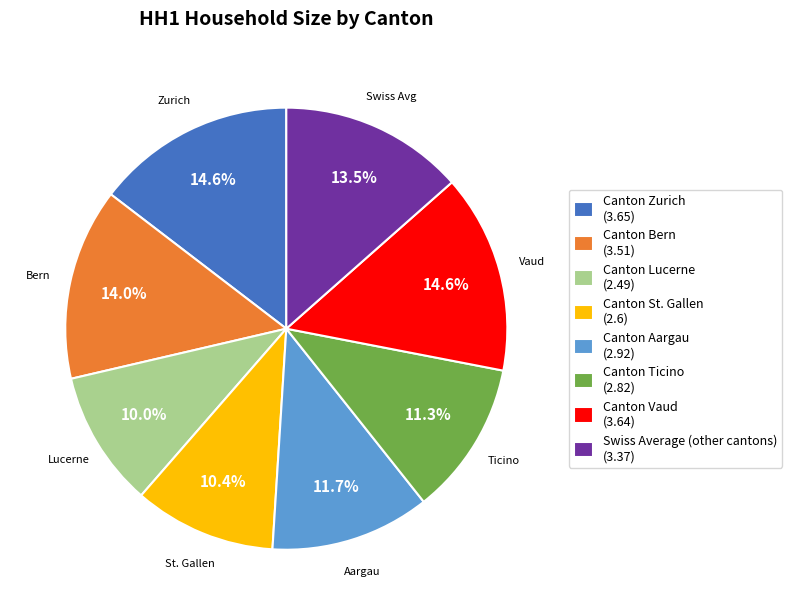

Is there a majority slice in this chart?

No